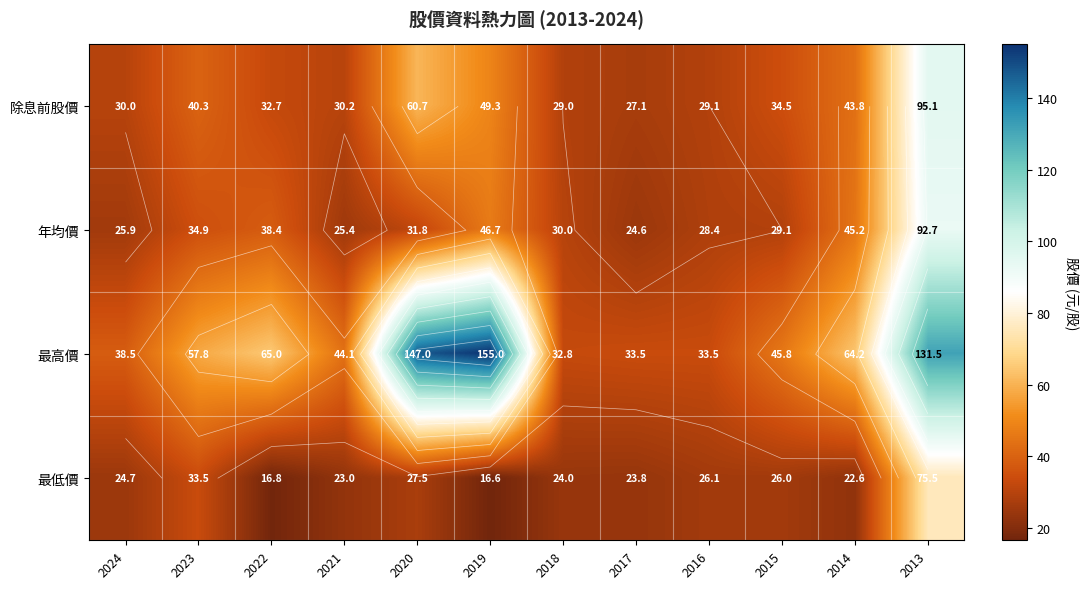

Where is 年均價 nearest to the value 58?

2019